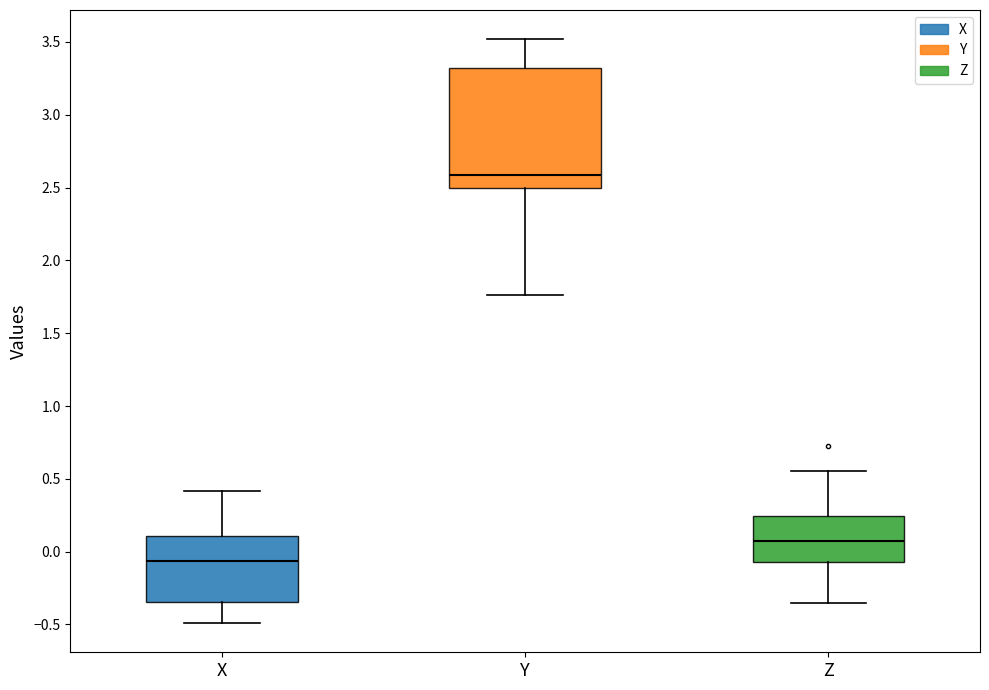

Which box has the lowest median line?

X